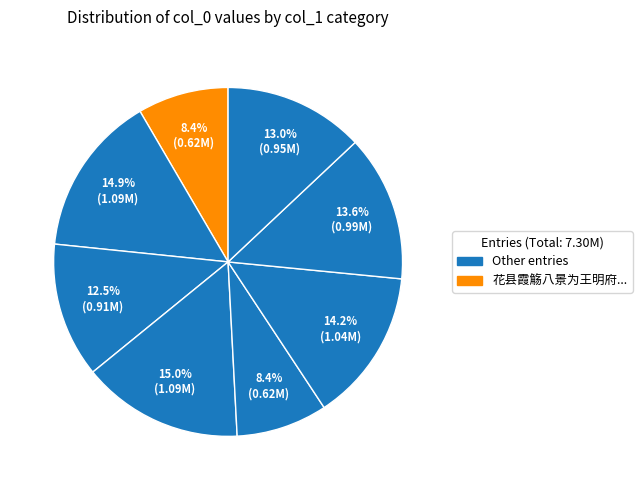

To the nearest percent, what is the difference between the largest and smallest slice percentages?

7%